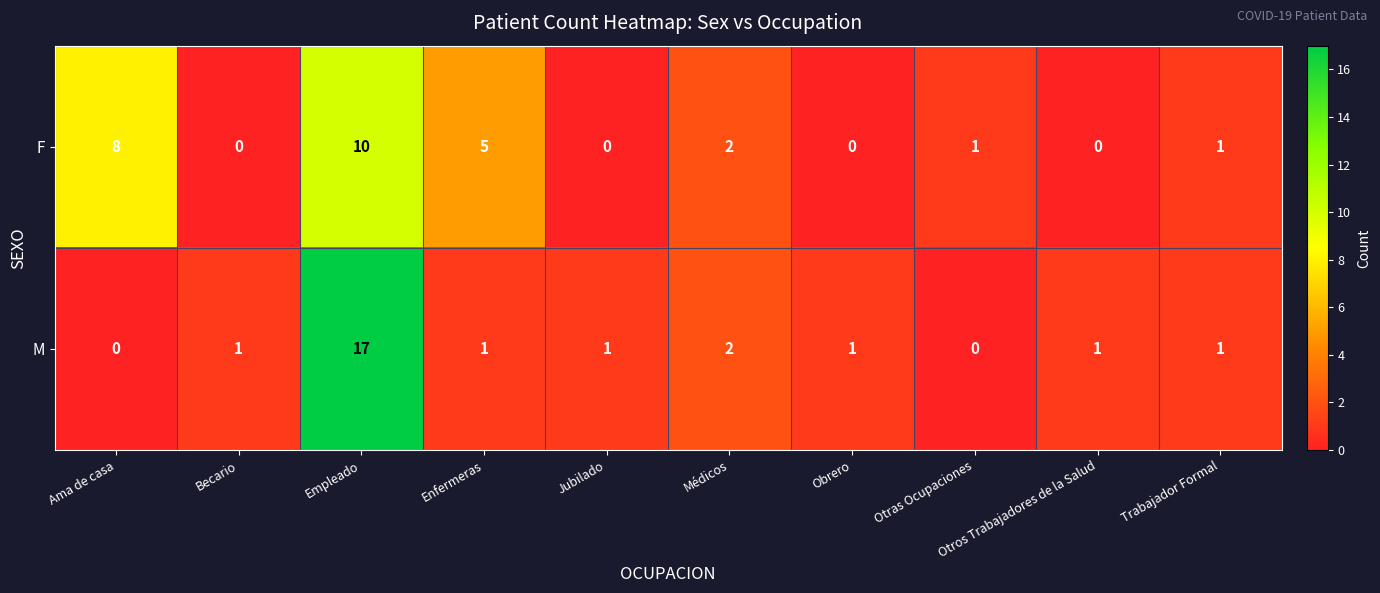

At how many categories does at least one series exceed 12?

1